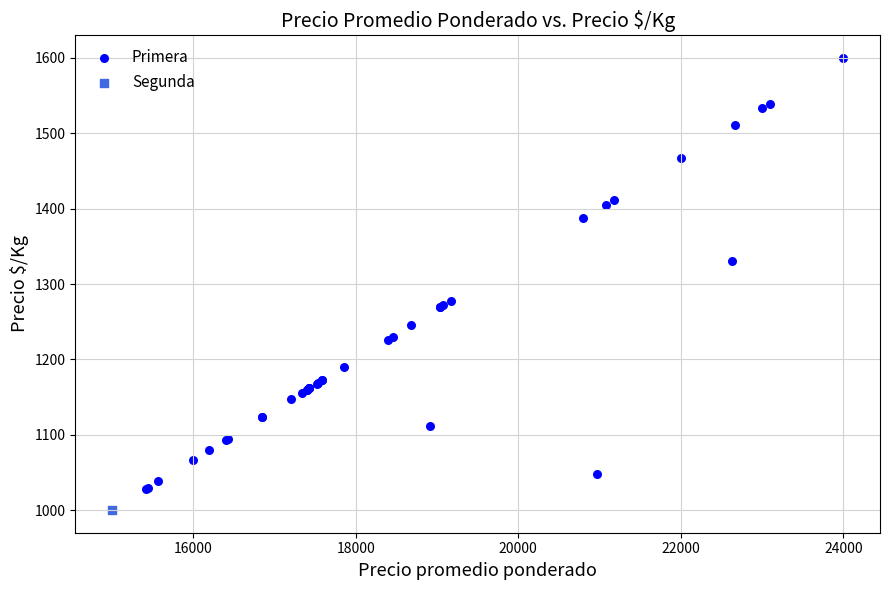

What are all the series names shown in the legend?

Primera, Segunda